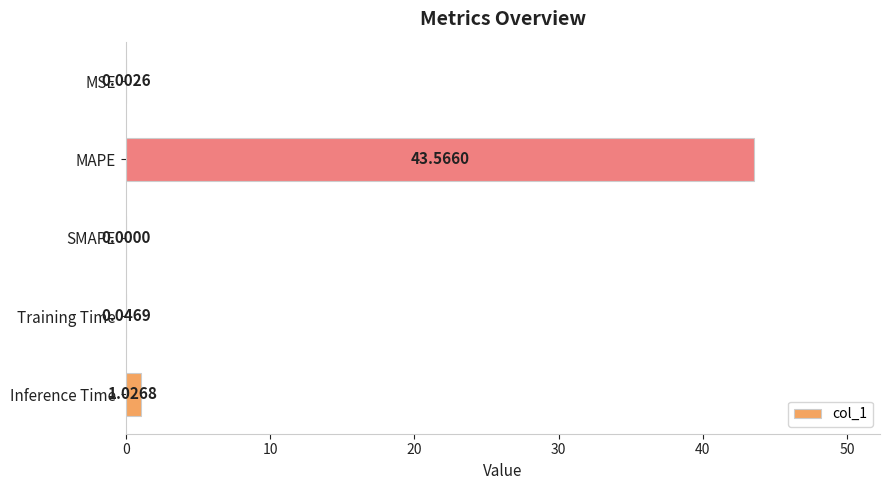

Where is the data nearest to the value 21?

Inference Time